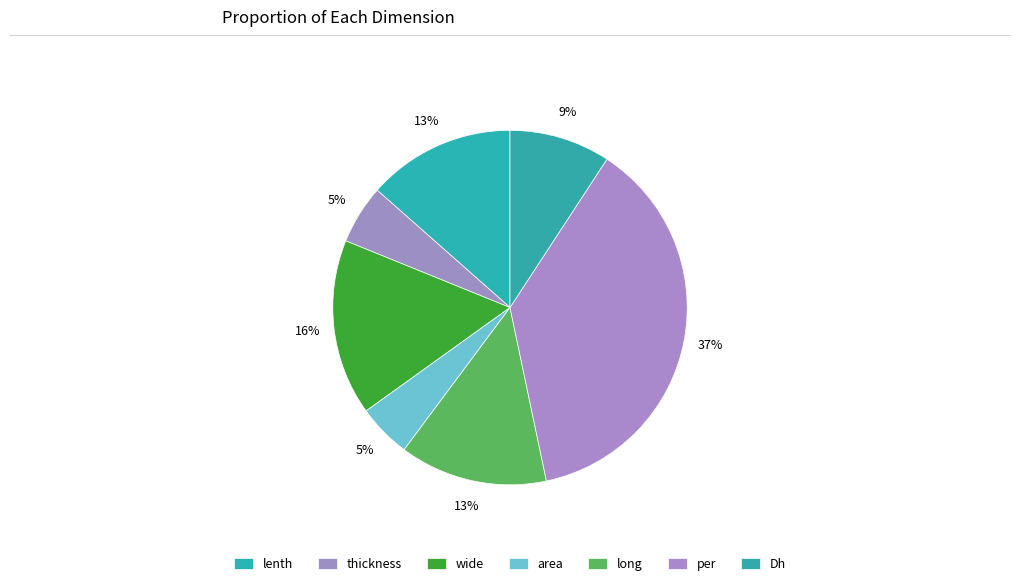

To the nearest percent, what is the average slice percentage?

14%